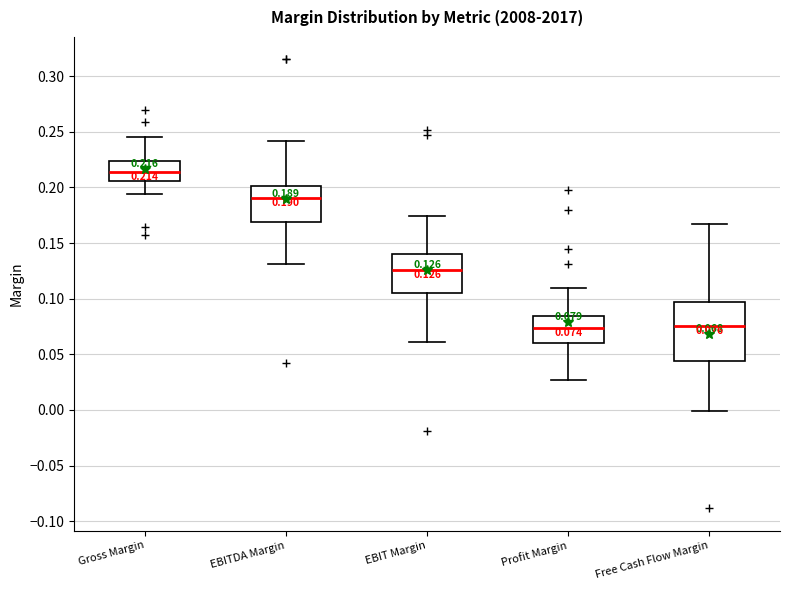

Which box is the tallest, from its lower edge to its upper edge?

Free Cash Flow Margin